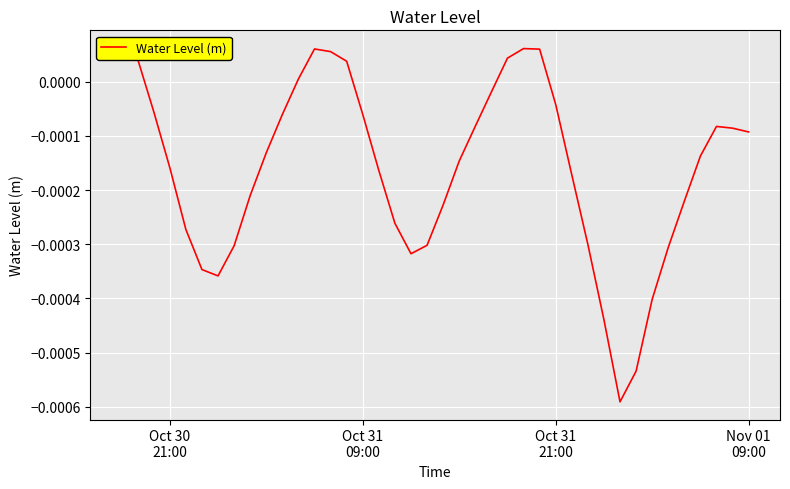

The value at Oct 31
09:00 is 0.0. True or false?

True